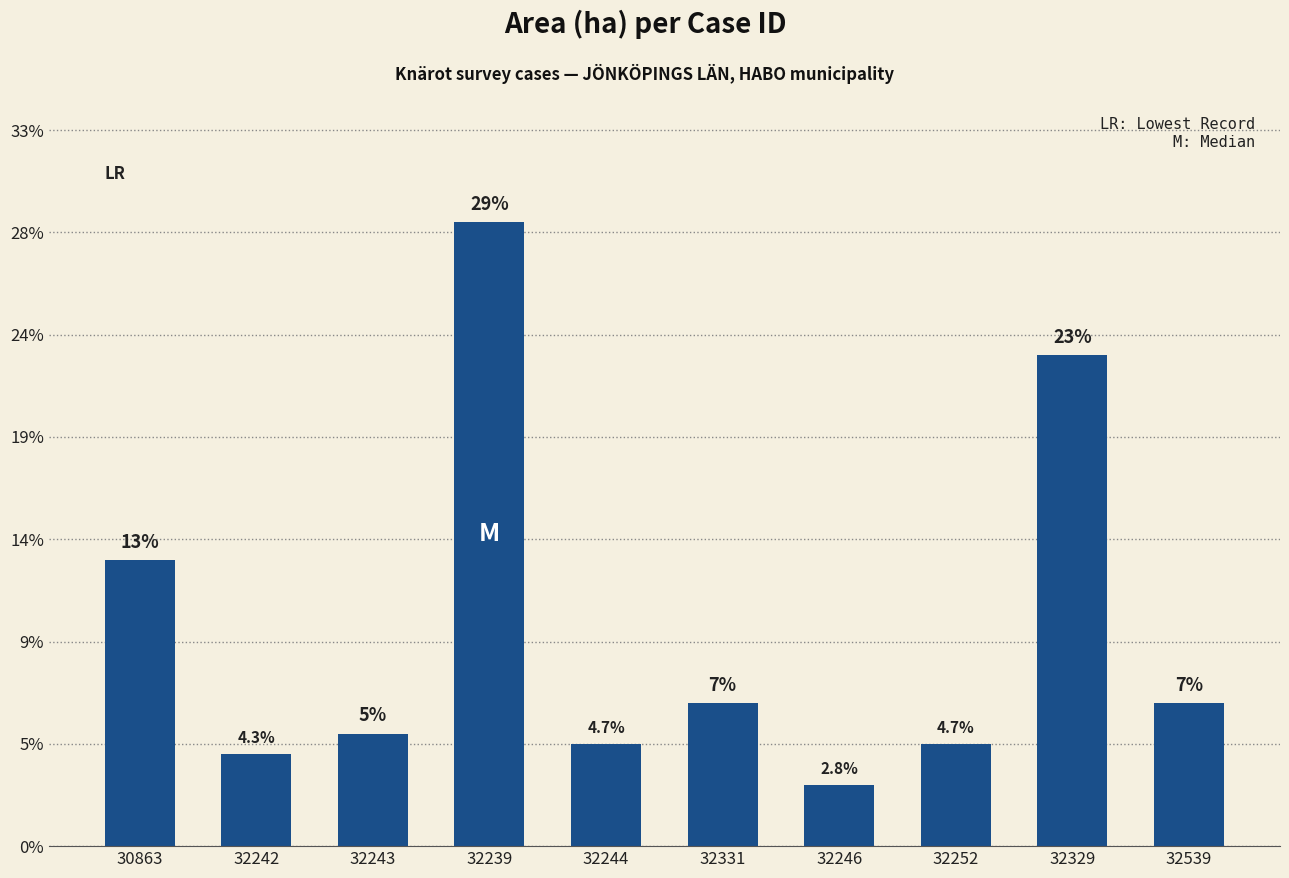

Rank the categories by value from highest to lowest.

32239, 32329, 30863, 32331, 32539, 32243, 32244, 32252, 32242, 32246